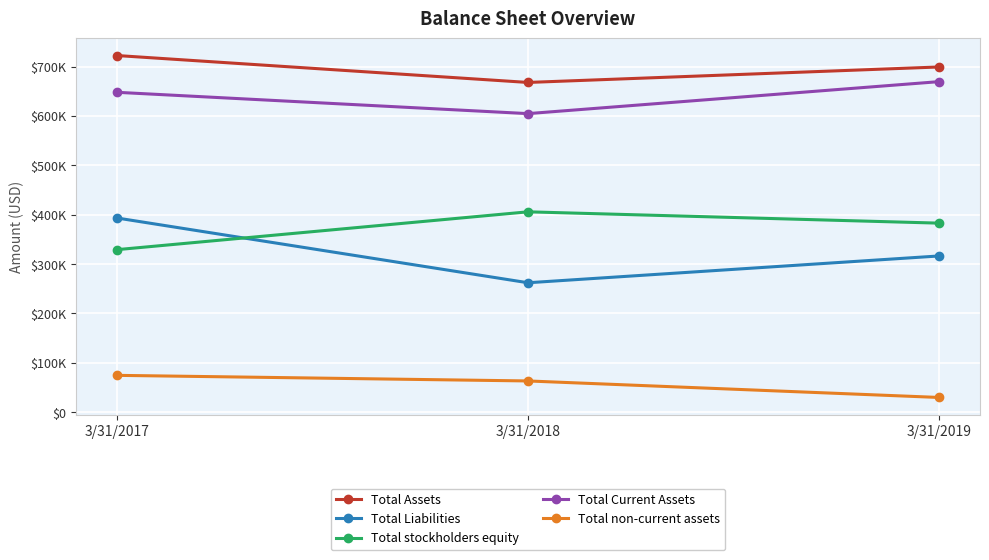

Reading left to right, extract all data points from this chart.

Total Assets: 3/31/2017=722525	3/31/2018=667991	3/31/2019=699339
Total Liabilities: 3/31/2017=393310	3/31/2018=262133	3/31/2019=316412
Total stockholders equity: 3/31/2017=329215	3/31/2018=405858	3/31/2019=382927
Total Current Assets: 3/31/2017=648014	3/31/2018=604829	3/31/2019=669613
Total non-current assets: 3/31/2017=74511	3/31/2018=63162	3/31/2019=29724